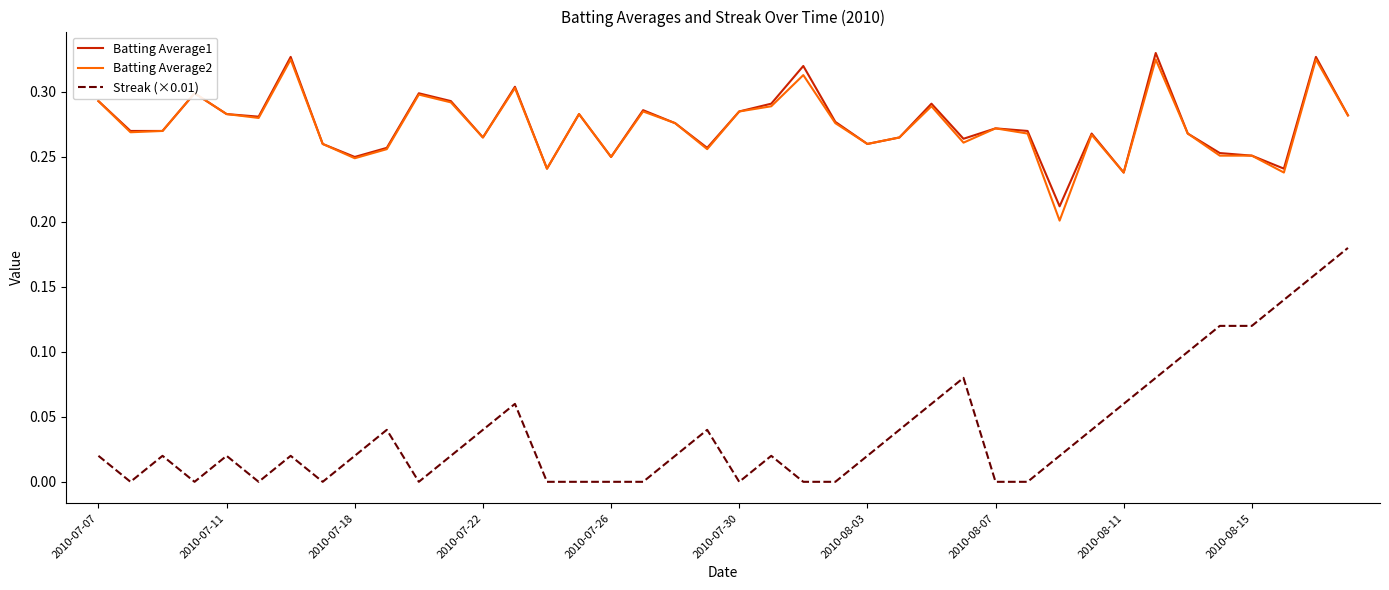

True or false: Streak (×0.01) and Batting Average2 intersect in this chart.

False